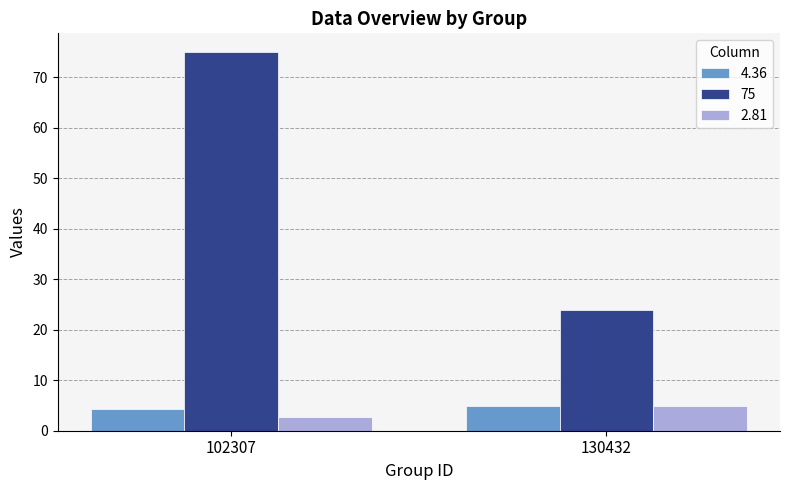

The 4.36 series shows 4.4 at 102307. True or false?

True